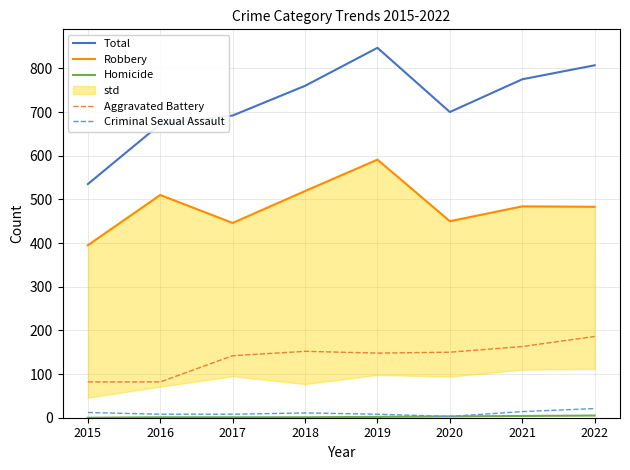

True or false: Homicide has more than 0 interior local peaks.

False